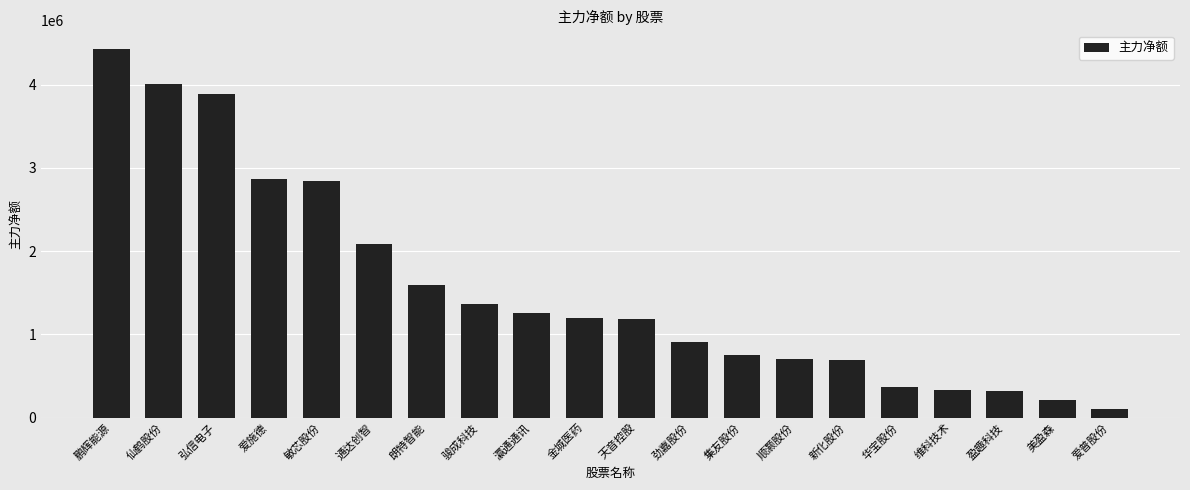

What is the ratio of the value at 弘信电子 to the value at 通达创智?

1.9